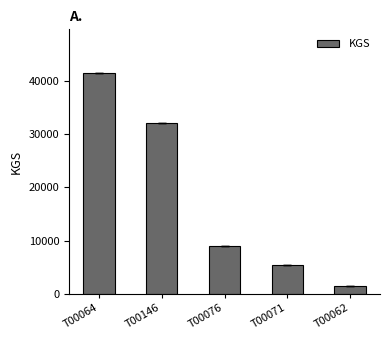

Is it true that the value at T00076 is 8958?

True